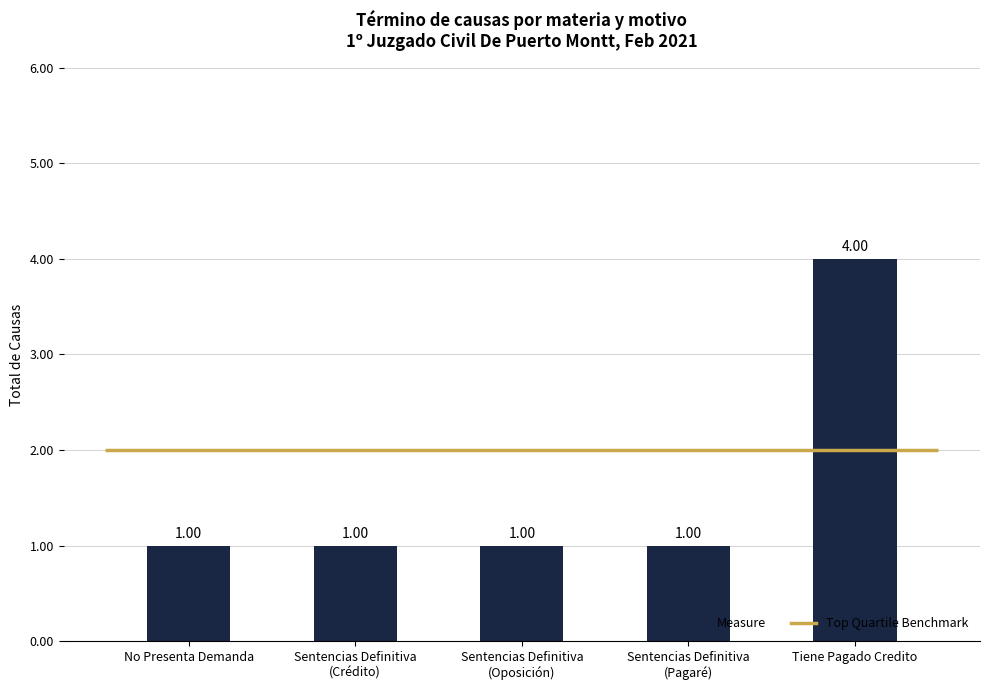

Where is the data nearest to the value 2?

No Presenta Demanda